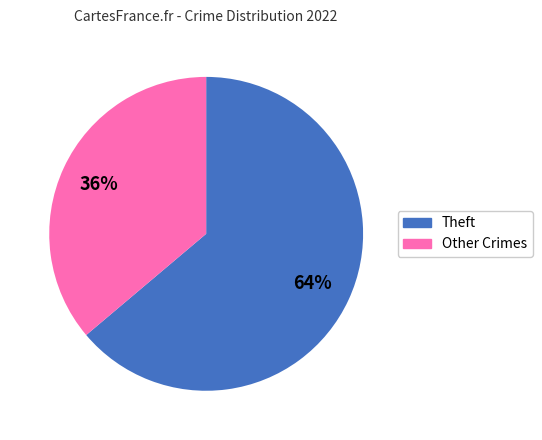

How many segments does this pie chart have?

2